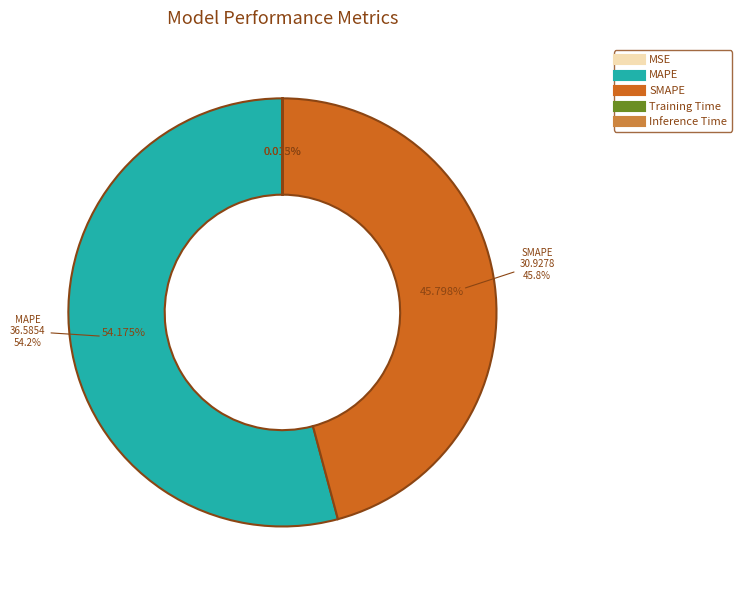

What is the largest slice in the pie chart?

MAPE